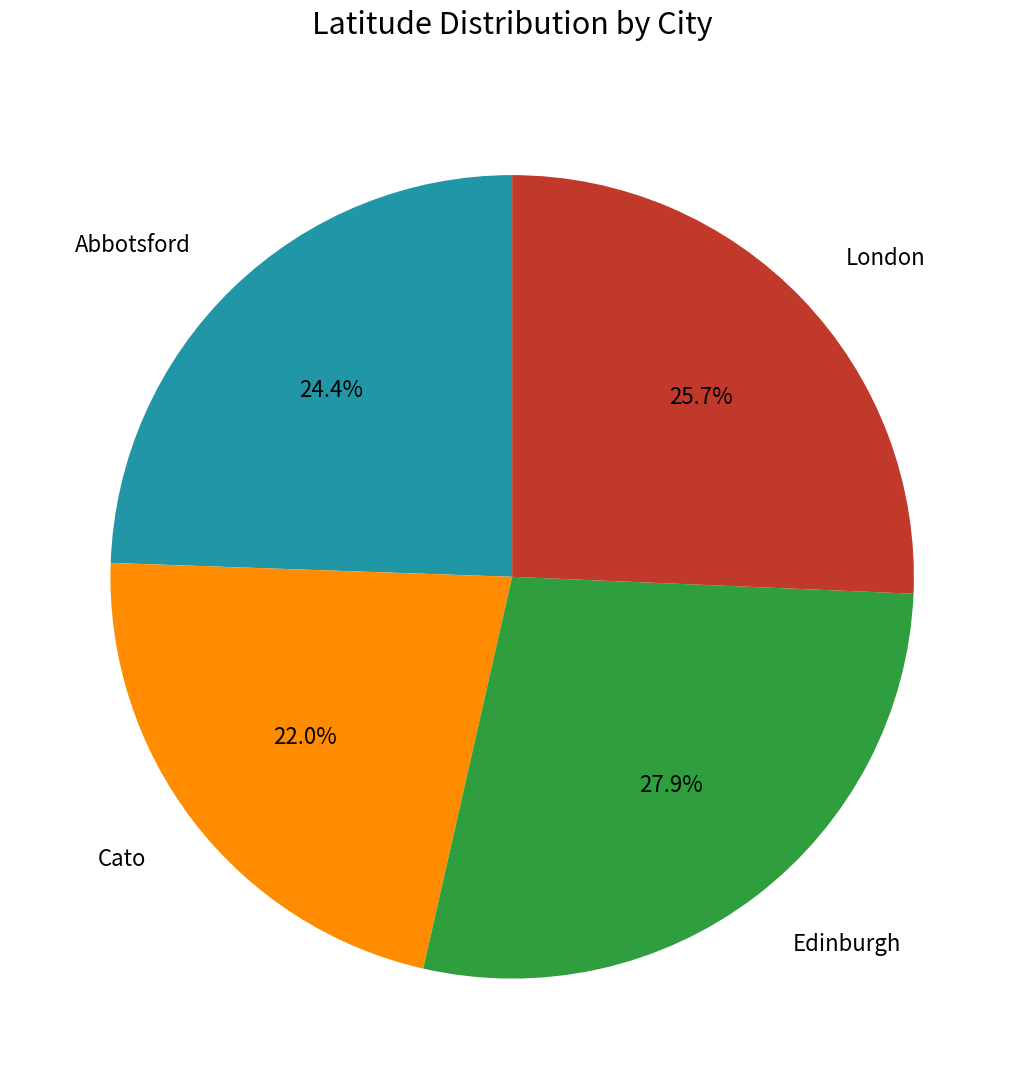

To the nearest percent, what is the difference between the largest and smallest slice percentages?

6%